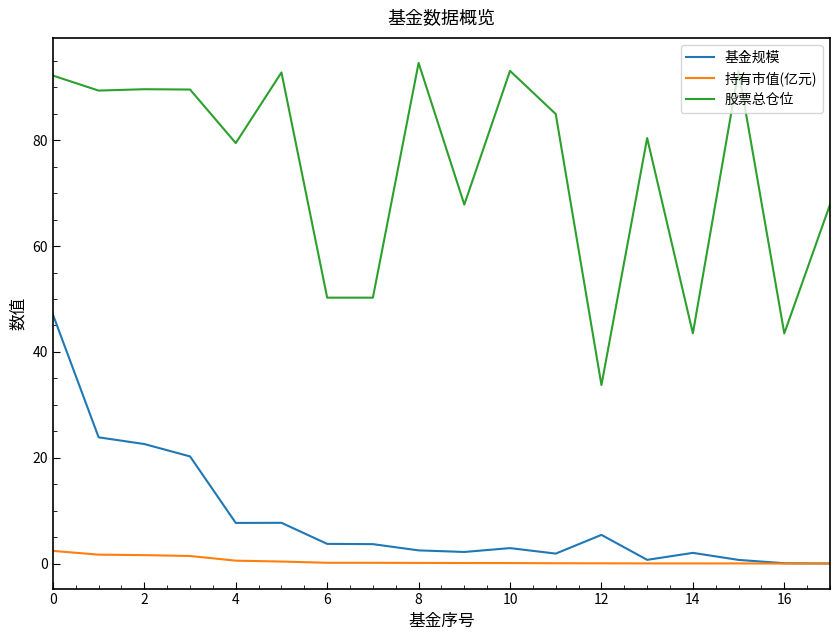

List the series in order of their peak value, highest first.

股票总仓位, 基金规模, 持有市值(亿元)